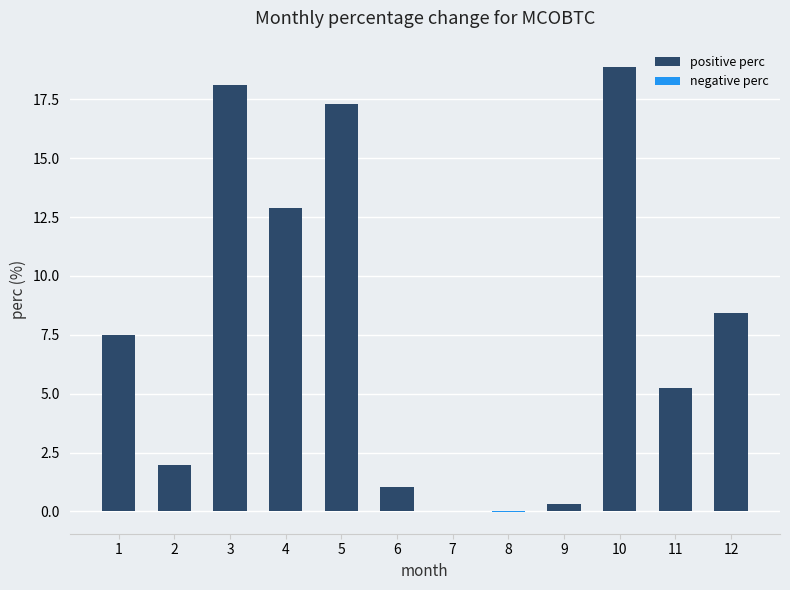

What are all the series names shown in the legend?

positive perc, negative perc